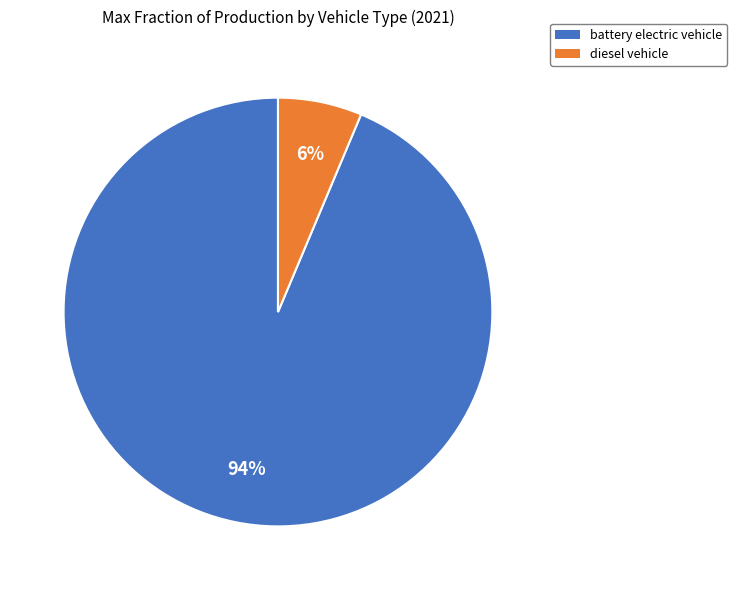

Is there any slice that represents more than half of the pie?

Yes